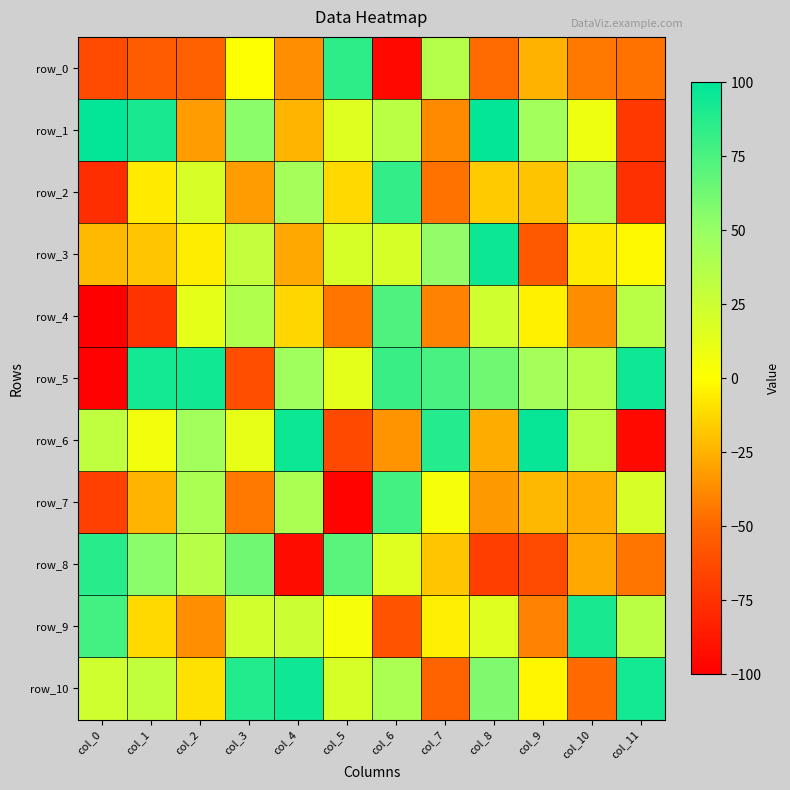

Reading right to left, list all the values displayed in this chart.

row_0: -46	-43	-25	-48	36	-96	85	-36	0	-52	-55	-63
row_1: -72	8	45	98	-38	33	16	-24	54	-32	92	98
row_2: -76	43	-19	-17	-46	83	-12	43	-32	19	-7	-77
row_3: -2	-7	-56	96	52	20	20	-28	29	-6	-18	-22
row_4: 34	-37	-4	23	-40	74	-45	-13	38	12	-75	-100
row_5: 95	36	44	63	76	81	13	46	-61	94	93	-99
row_6: -95	33	97	-27	88	-35	-64	96	11	45	7	31
row_7: 19	-26	-23	-33	4	78	-98	41	-43	41	-24	-68
row_8: -45	-28	-63	-69	-18	16	71	-93	63	35	54	86
row_9: 33	92	-40	16	-5	-59	4	25	22	-36	-12	78
row_10: 93	-49	-3	58	-51	41	20	95	89	-10	30	23